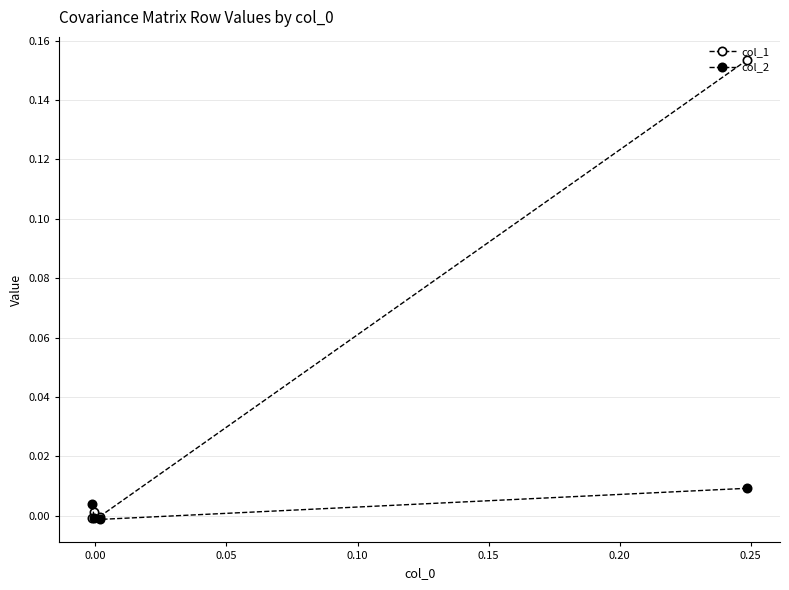

Which series has the largest range (max minus min)?

col_1